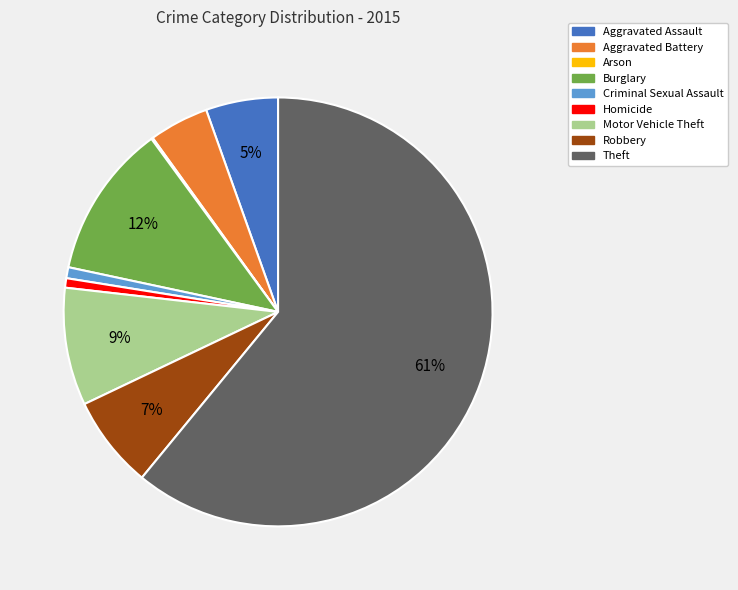

The Criminal Sexual Assault slice represents 1% of the pie. True or false?

True